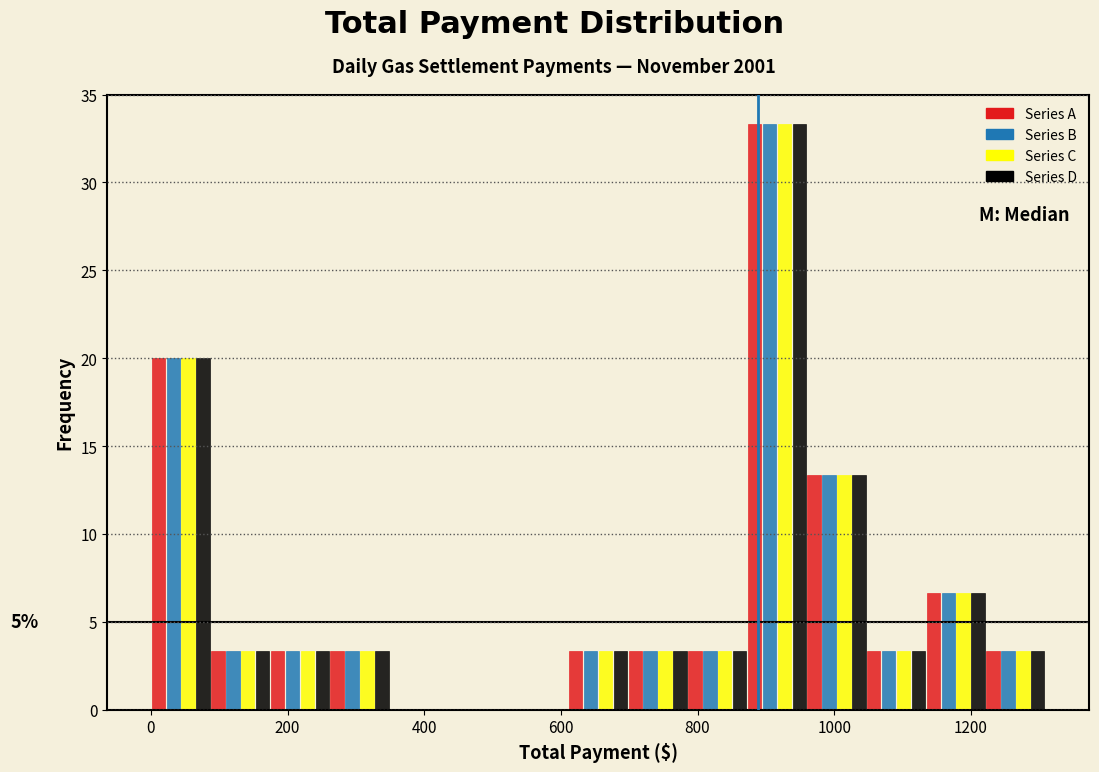

In the Series D series, which range on the x-axis has the tallest bar?

880 to 960